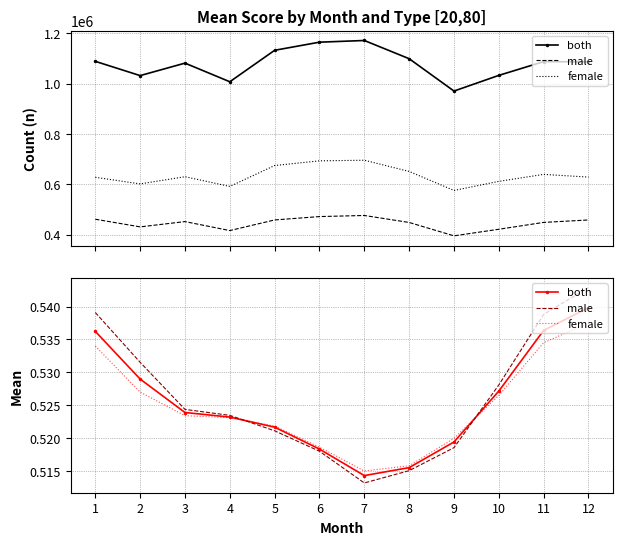

The both series shows 0.2 at 12. True or false?

False